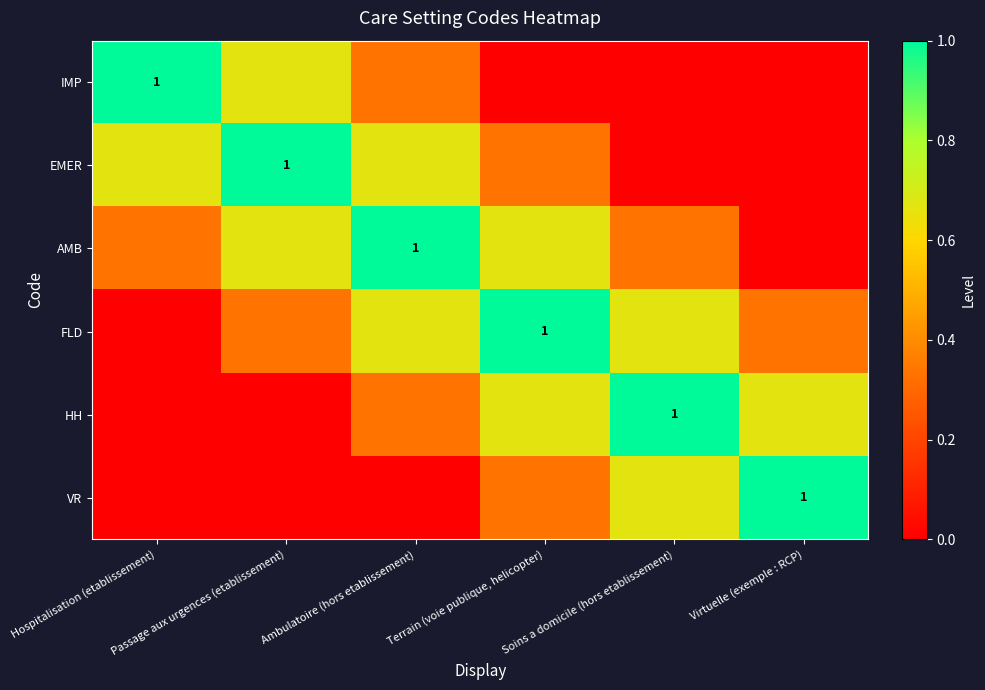

At which label does VR reach its minimum?

Hospitalisation (etablissement)